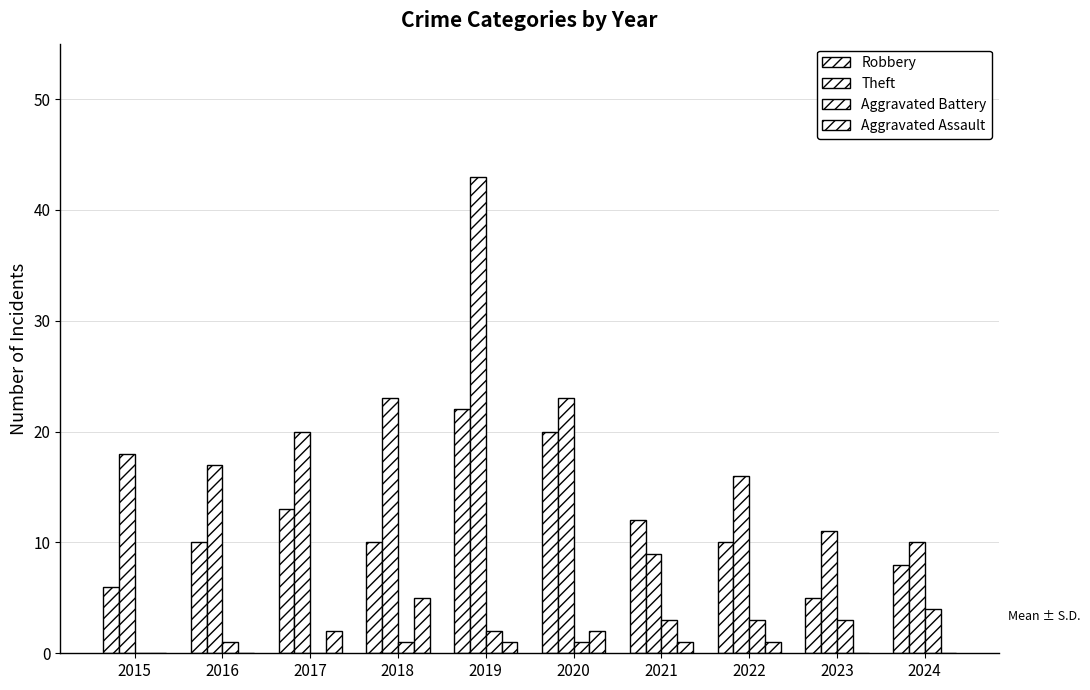

What is the maximum value for Robbery?

22